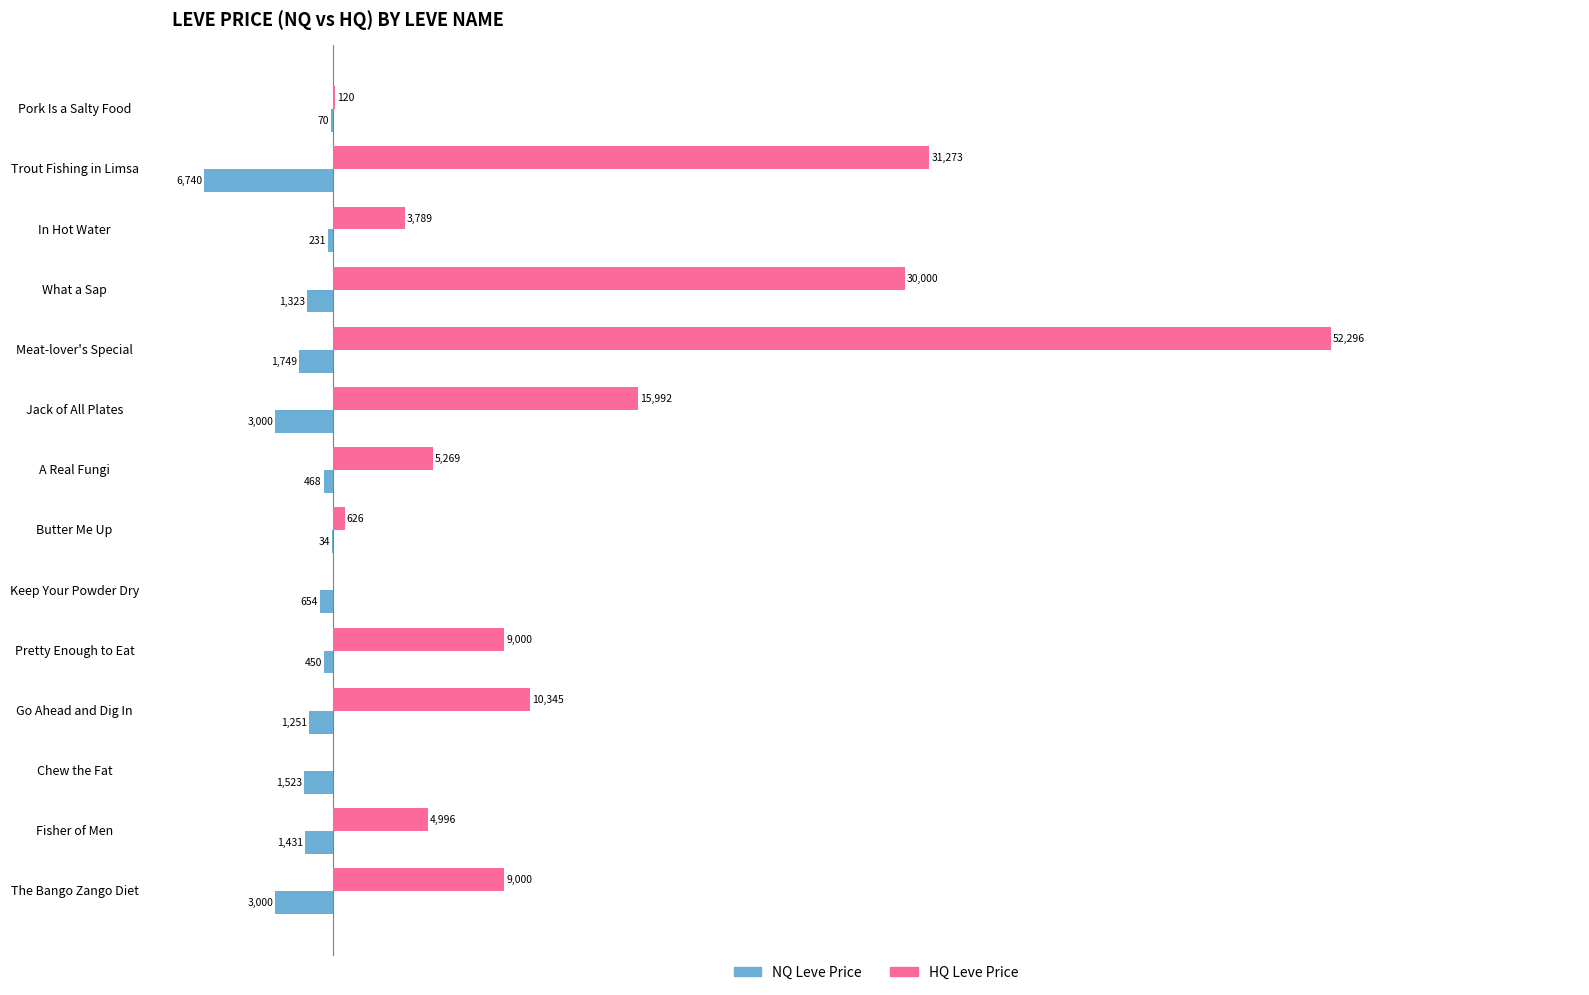

What is the value of the HQ Leve Price bar at the 2nd from the left?

31272.9